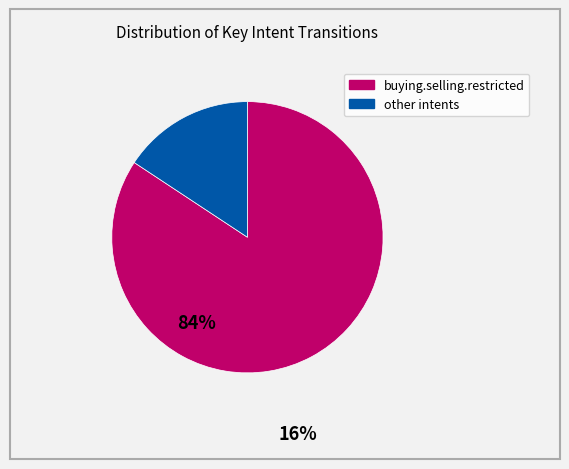

Does any single category account for the majority?

Yes